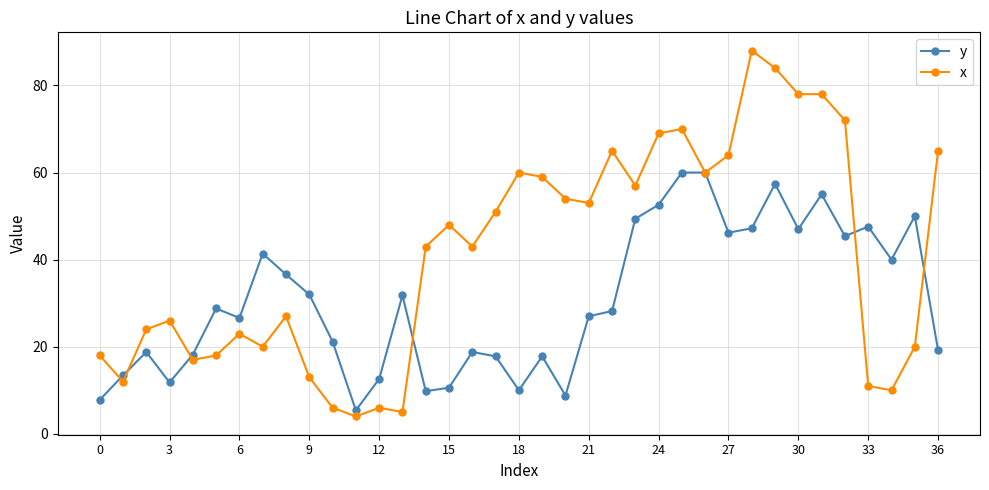

True or false: x has more than 1 interior local peaks.

True